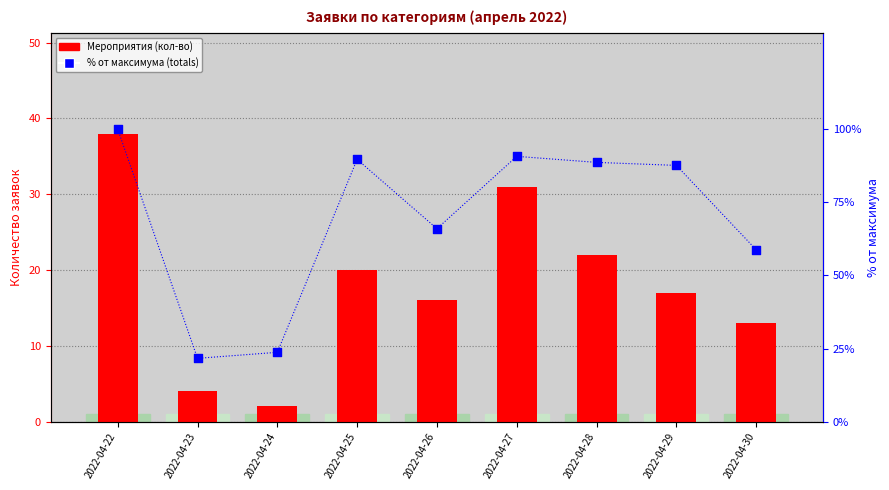

Which series has the widest spread of Y values?

% от максимума